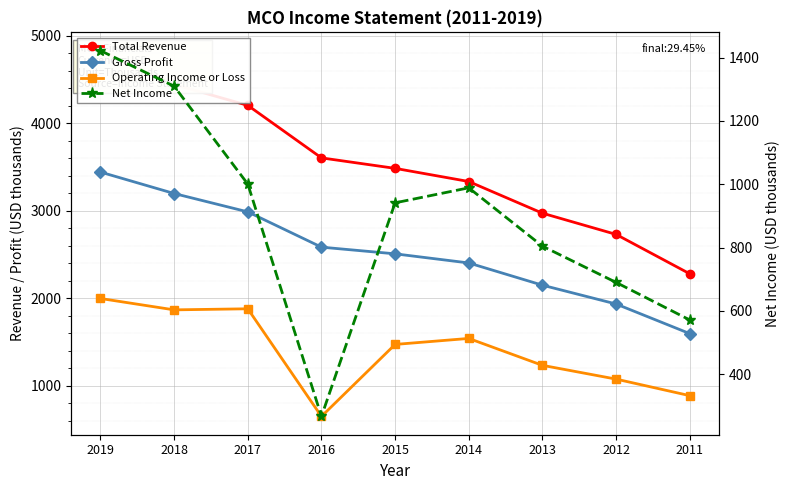

What are all the series names shown in the legend?

Total Revenue, Gross Profit, Operating Income or Loss, Net Income